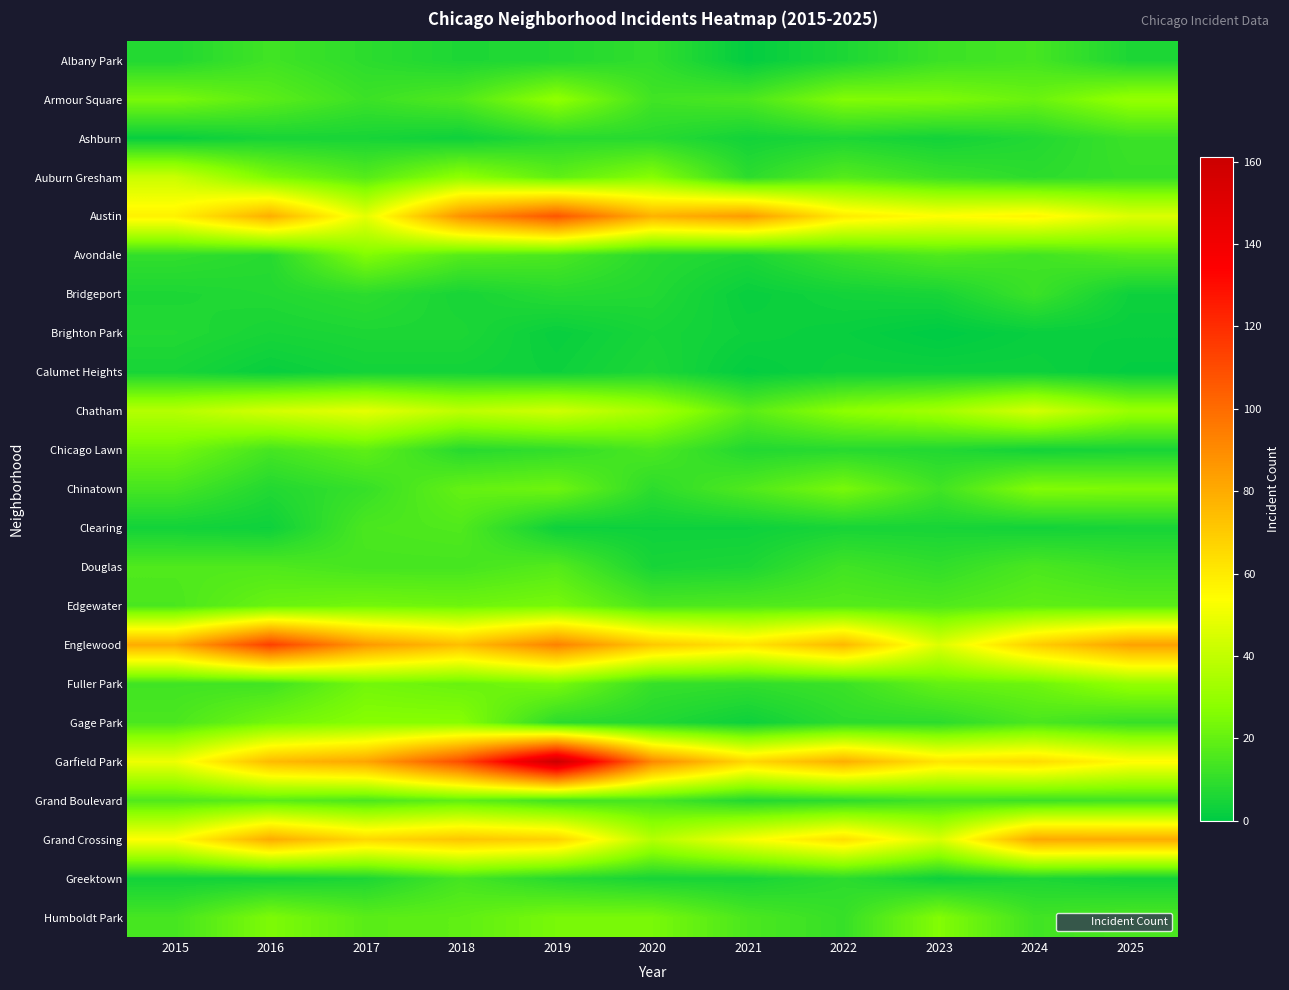

What is the maximum value shown in the chart?

161